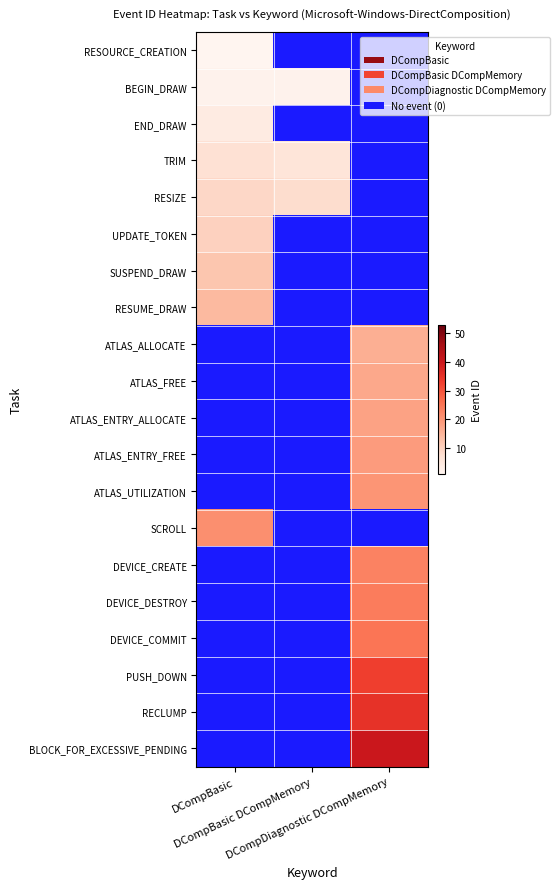

What is the average value of the UPDATE_TOKEN series?

3